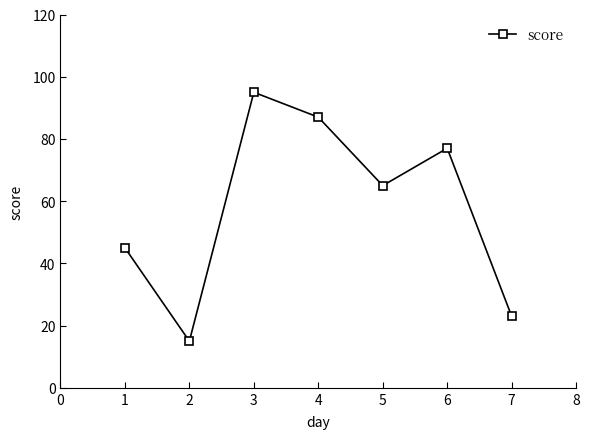

What is the sum of the values at 4 and 5?

152